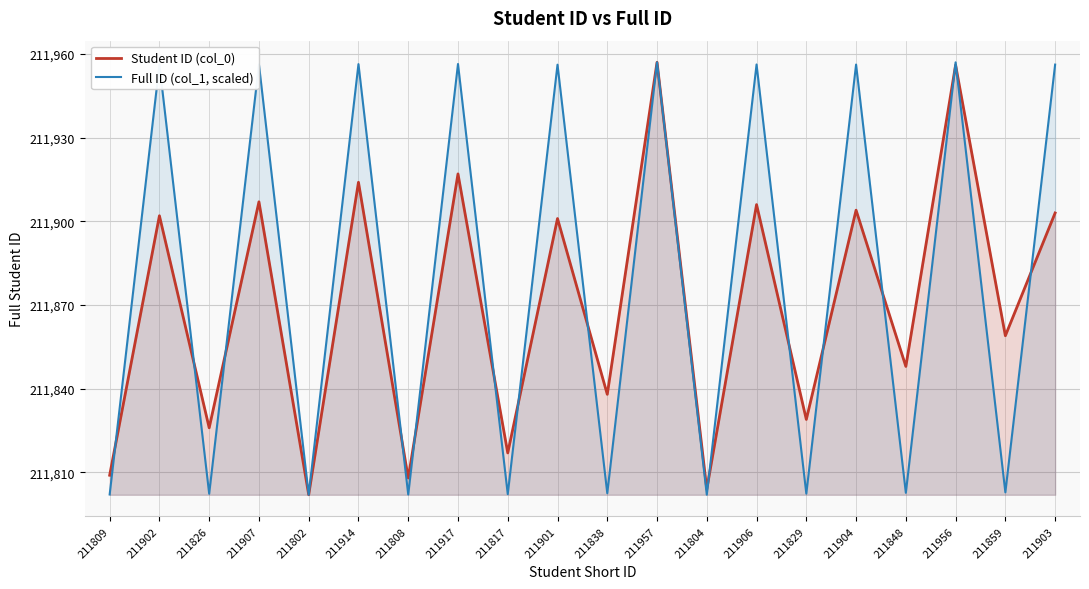

What is the value of the Full ID (col_1, scaled) point at the 13th from the left?

211802.0